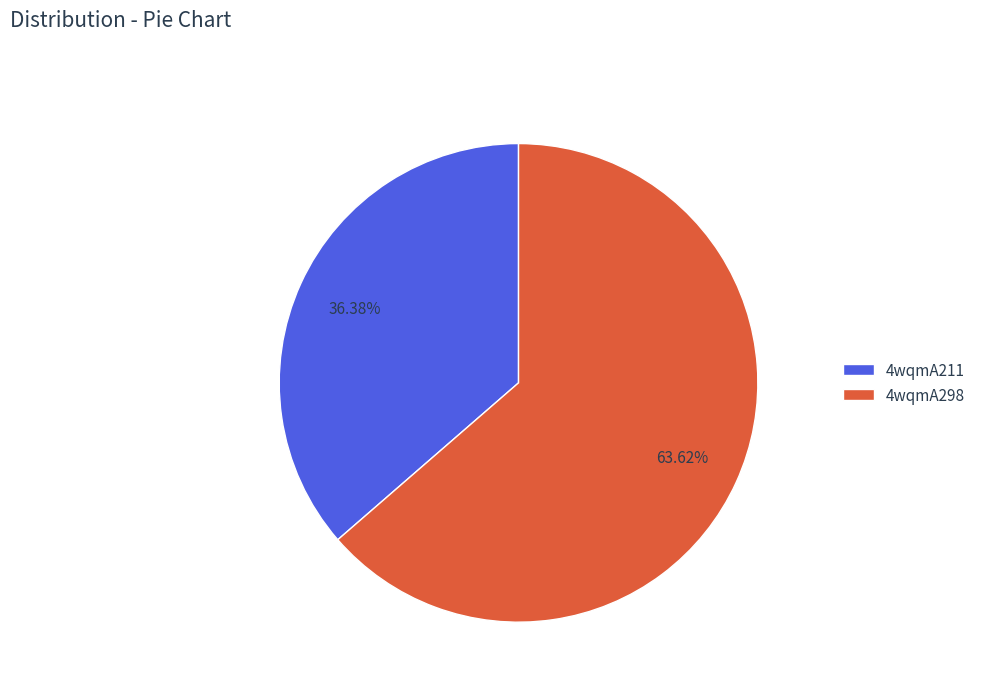

How many slices are in this pie chart?

2